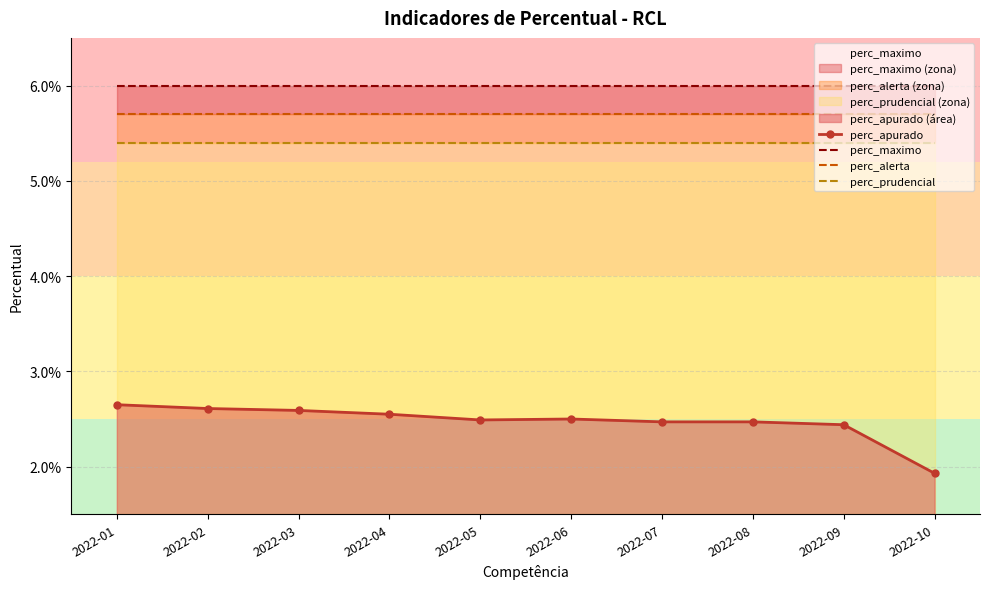

What is the sum of all perc_maximo values?

0.6